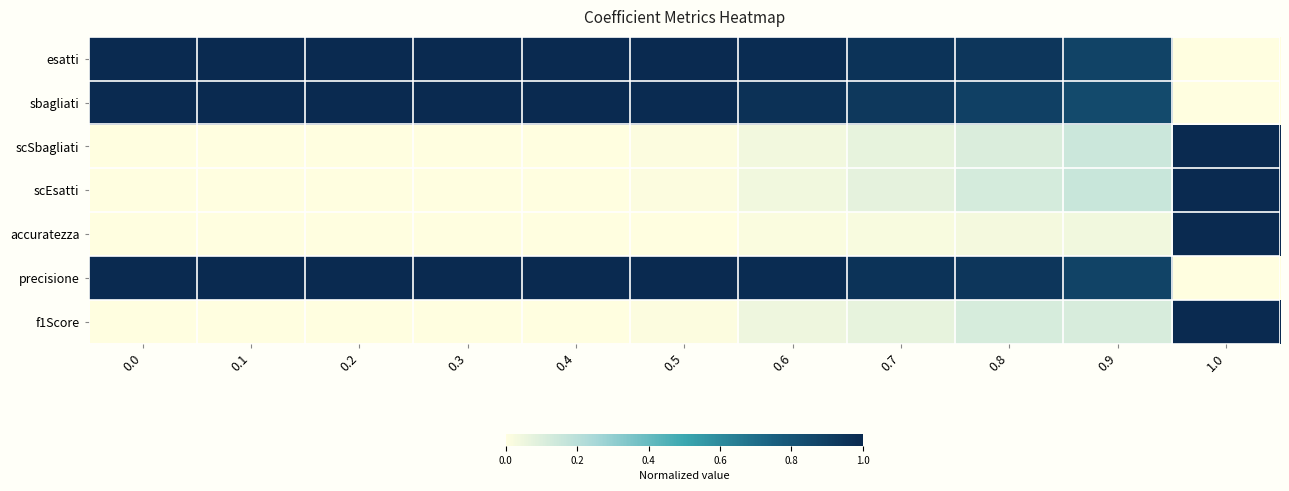

Reading right to left, list all the values displayed in this chart.

esatti: 1.0=0.0	0.9=0.9	0.8=0.9	0.7=1.0	0.6=1.0	0.5=1.0	0.4=1.0	0.3=1.0	0.2=1.0	0.1=1.0	0.0=1.0
sbagliati: 1.0=0.0	0.9=0.9	0.8=0.9	0.7=0.9	0.6=1.0	0.5=1.0	0.4=1.0	0.3=1.0	0.2=1.0	0.1=1.0	0.0=1.0
scSbagliati: 1.0=1.0	0.9=0.1	0.8=0.1	0.7=0.1	0.6=0.0	0.5=0.0	0.4=0.0	0.3=0.0	0.2=0.0	0.1=0.0	0.0=0.0
scEsatti: 1.0=1.0	0.9=0.2	0.8=0.1	0.7=0.1	0.6=0.0	0.5=0.0	0.4=0.0	0.3=0.0	0.2=0.0	0.1=0.0	0.0=0.0
accuratezza: 1.0=1.0	0.9=0.0	0.8=0.0	0.7=0.0	0.6=0.0	0.5=0.0	0.4=0.0	0.3=0.0	0.2=0.0	0.1=0.0	0.0=0.0
precisione: 1.0=0.0	0.9=0.9	0.8=0.9	0.7=1.0	0.6=1.0	0.5=1.0	0.4=1.0	0.3=1.0	0.2=1.0	0.1=1.0	0.0=1.0
f1Score: 1.0=1.0	0.9=0.1	0.8=0.1	0.7=0.1	0.6=0.0	0.5=0.0	0.4=0.0	0.3=0.0	0.2=0.0	0.1=0.0	0.0=0.0